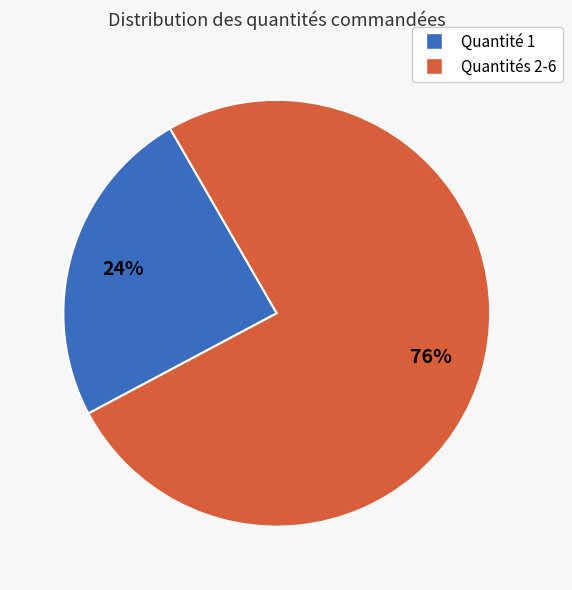

How many slices are in this pie chart?

2